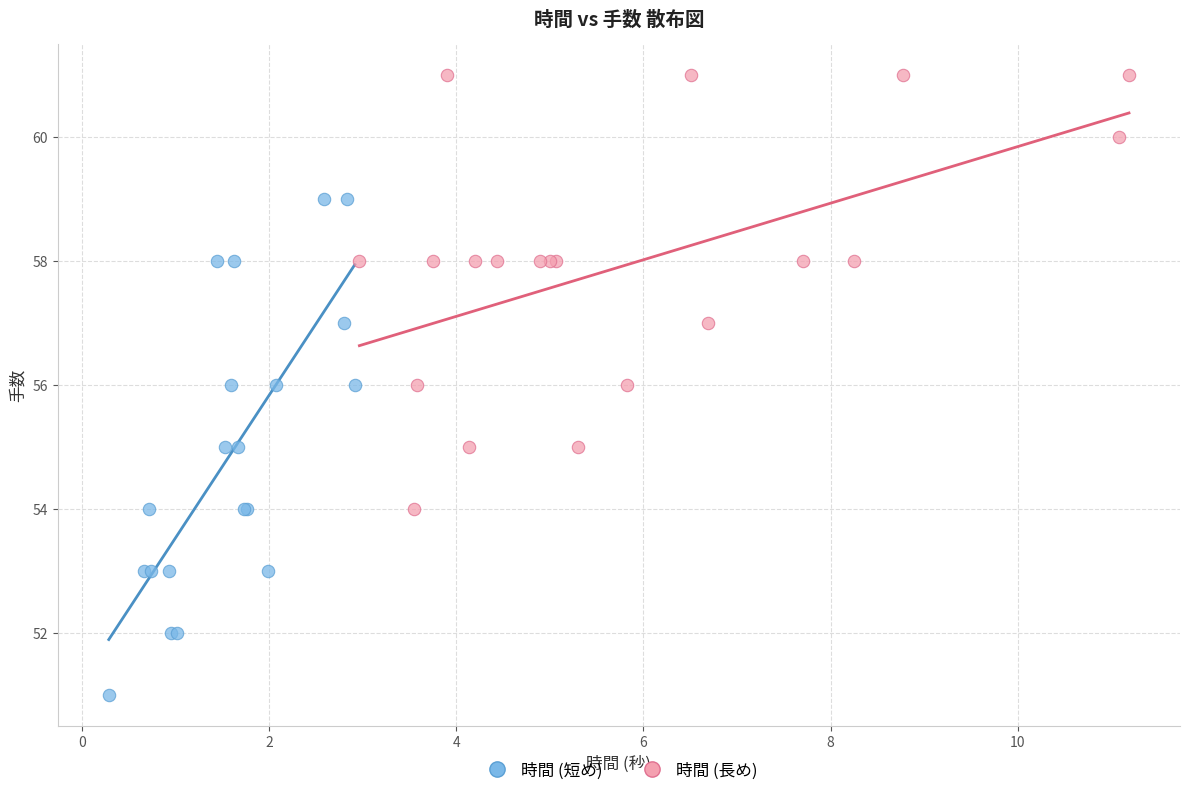

Which series has the largest Y range (max minus min)?

時間 (短め)